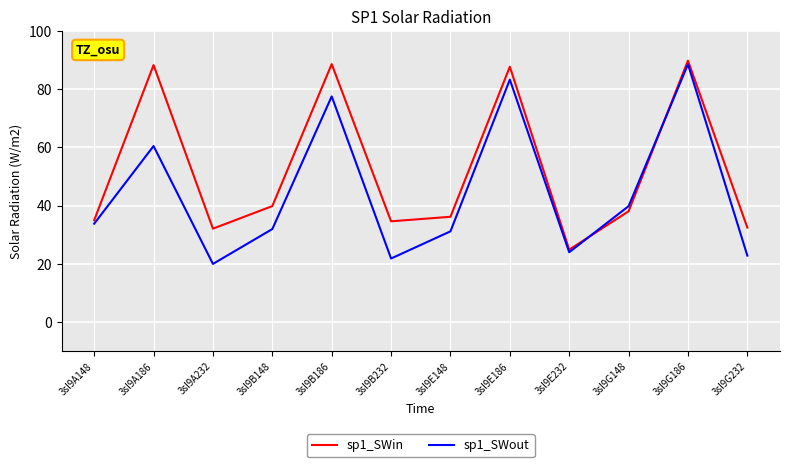

Rank the series by their average value, from lowest to highest.

sp1_SWout, sp1_SWin